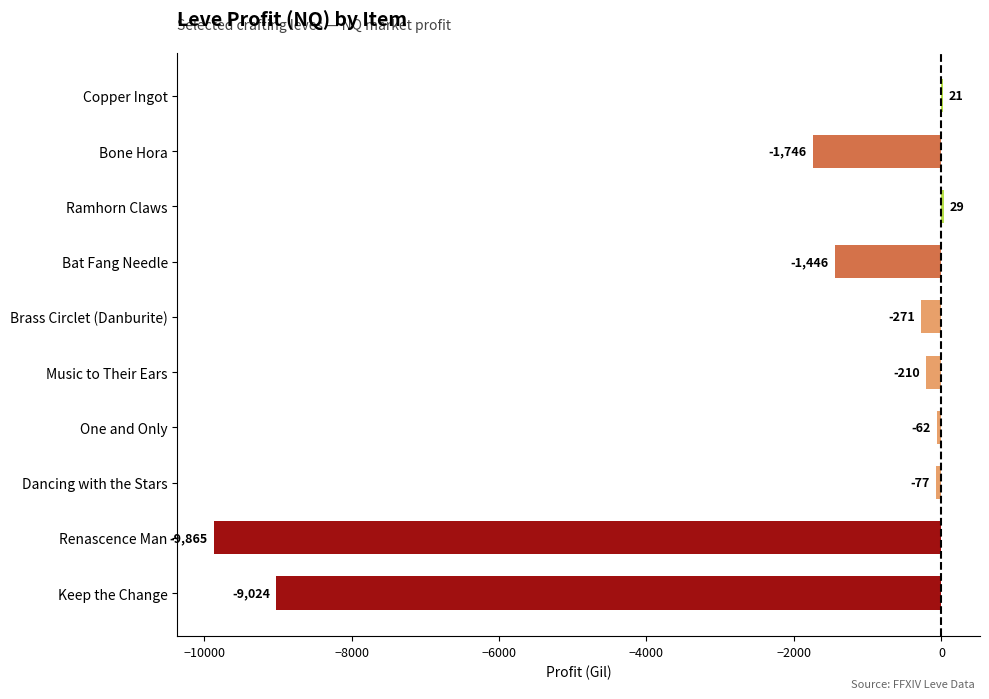

What is the greatest value displayed?

28.7